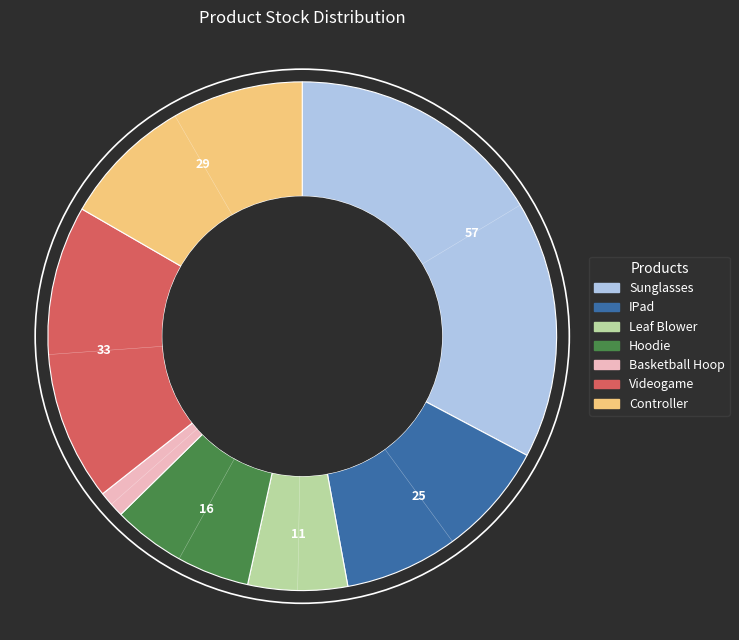

Count the number of slices in the pie.

7